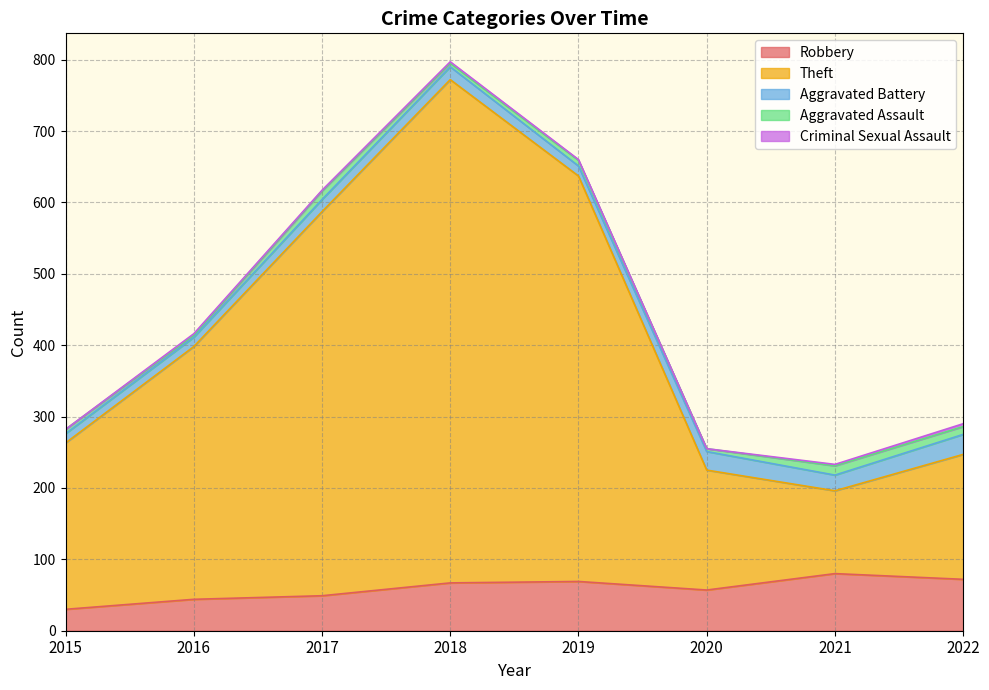

What is the difference between the second highest and second lowest values in the Theft series?

400